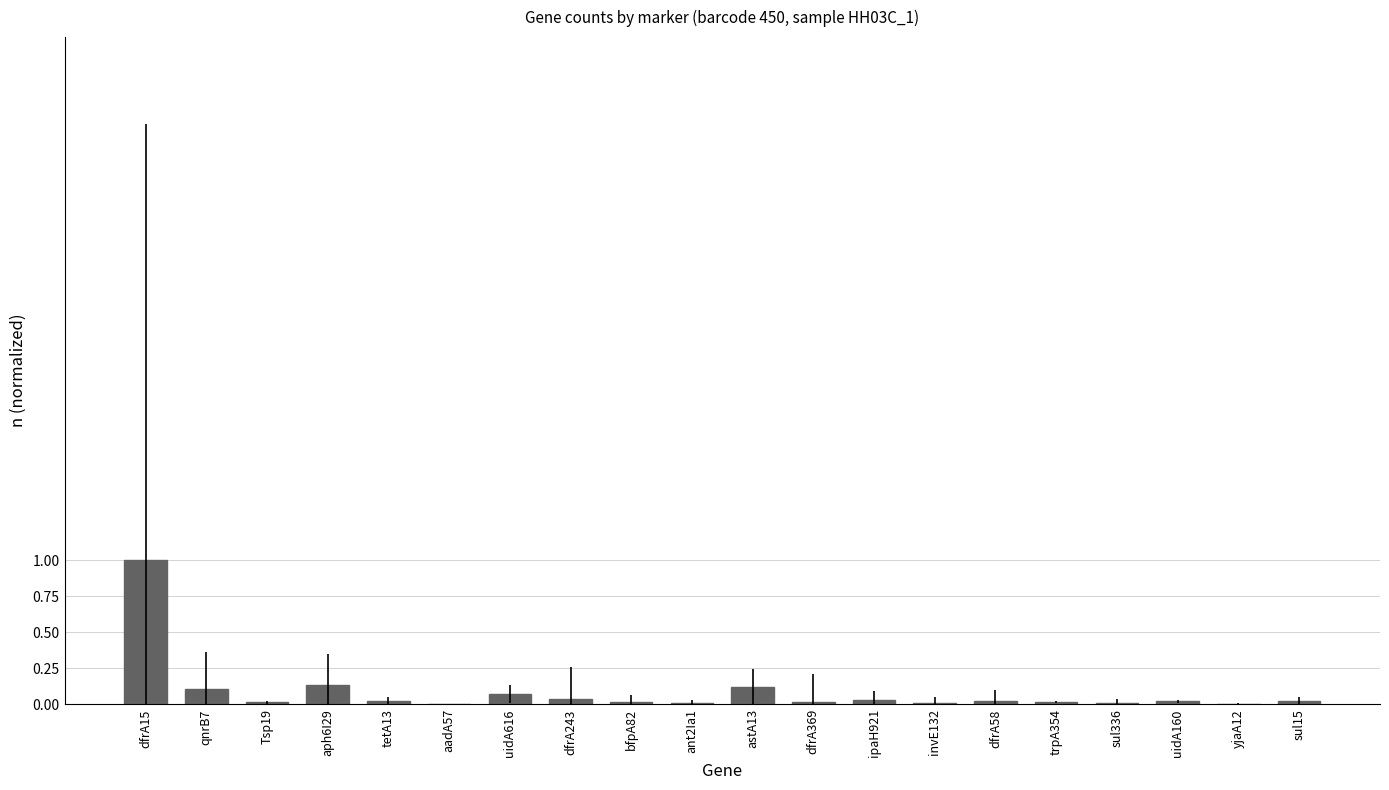

Are the bars horizontal?

No